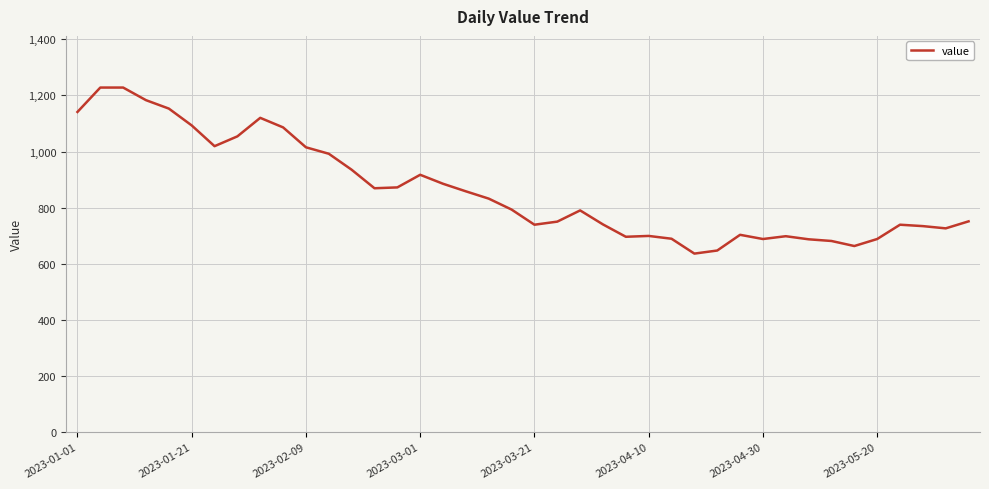

What is the smallest value displayed?

636